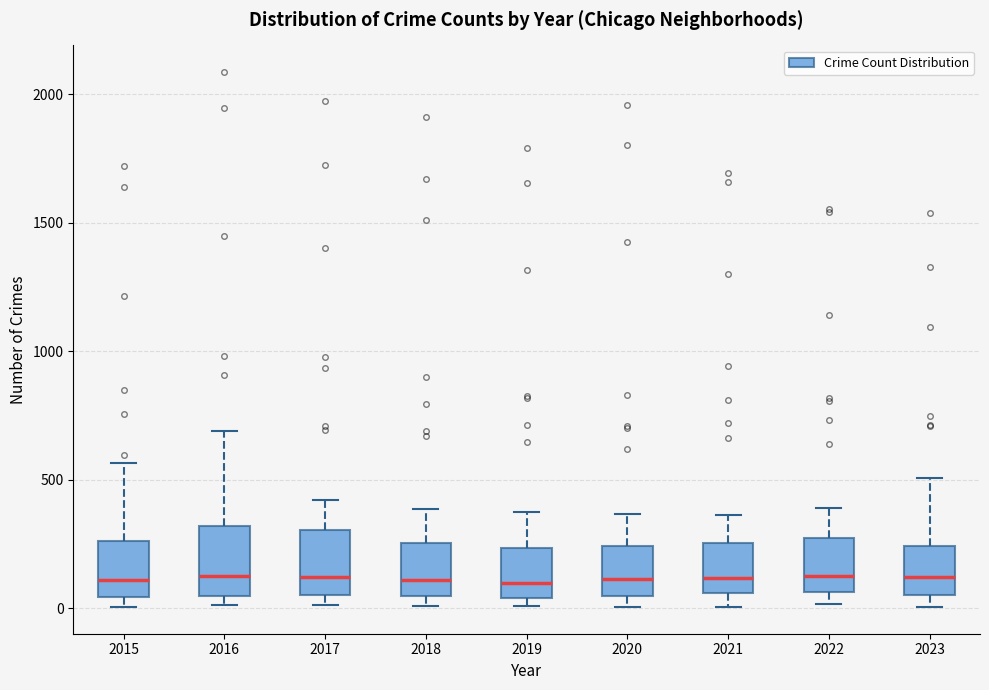

Reading left to right, read every box against the y-axis: the position of its median line, the range the box covers, and the ends of its whiskers. The values are not printed on the chart, so give them approximately, as read against the axis.

2015: median 100, box 50 to 250, whiskers 0 to 550
2016: median 150, box 50 to 300, whiskers 0 to 700
2017: median 100, box 50 to 300, whiskers 0 to 400
2018: median 100, box 50 to 250, whiskers 0 to 400
2019: median 100, box 50 to 250, whiskers 0 to 400
2020: median 100, box 50 to 250, whiskers 0 to 350
2021: median 100, box 50 to 250, whiskers 0 to 350
2022: median 100, box 50 to 250, whiskers 0 to 400
2023: median 100, box 50 to 250, whiskers 0 to 500